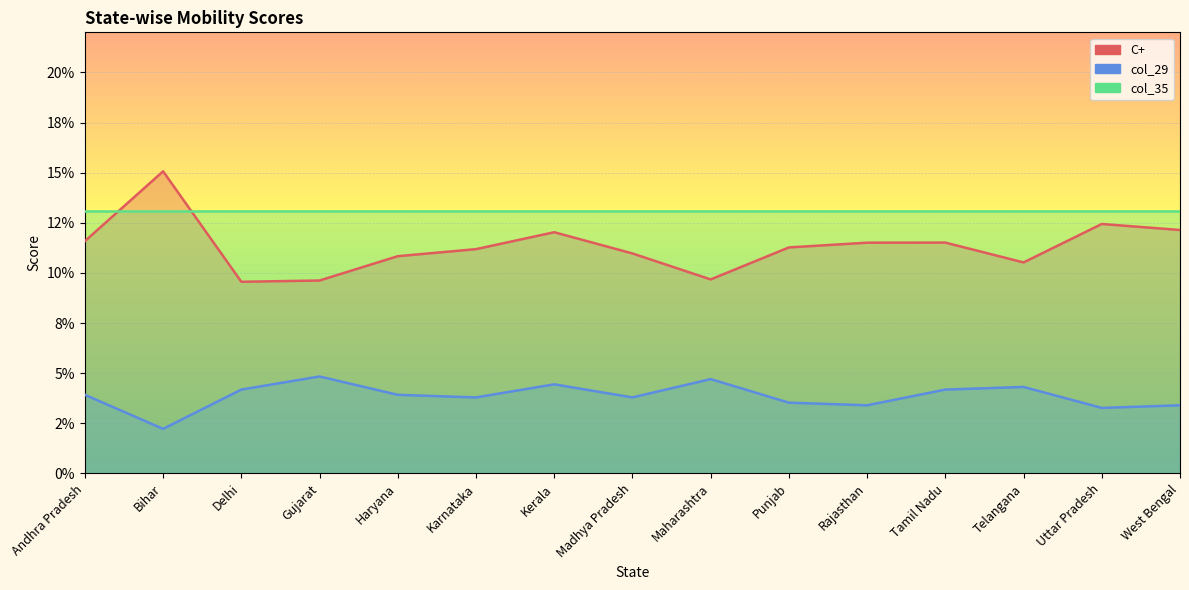

True or false: col_29 and C+ cross at least once.

False